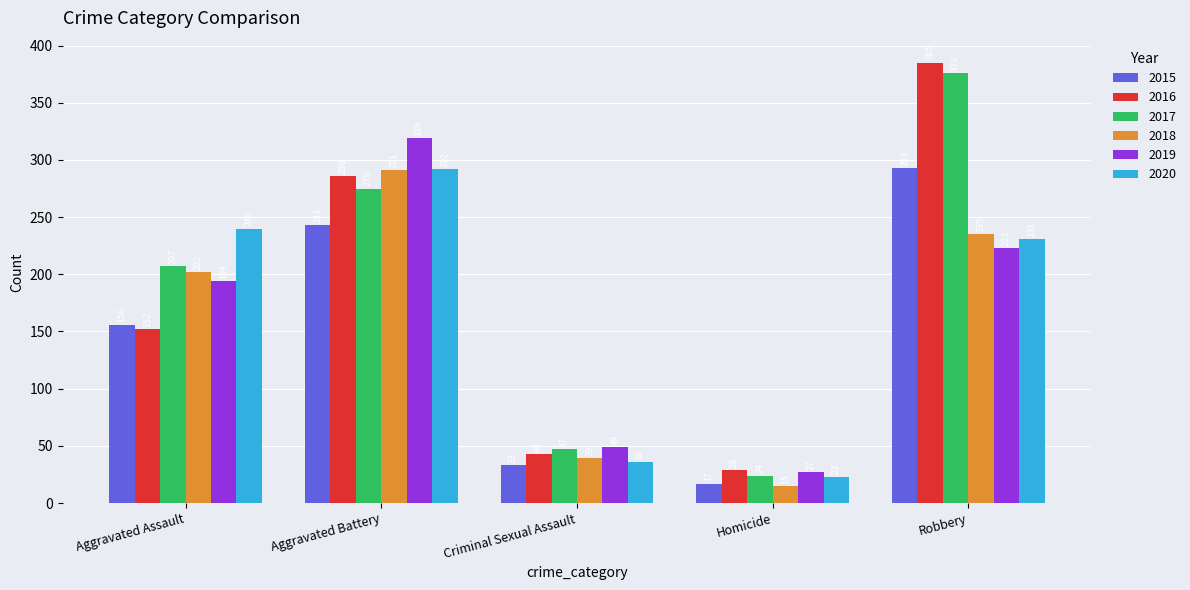

Is the value of 2020 at Aggravated Battery greater than the value of 2018 at Aggravated Assault?

Yes